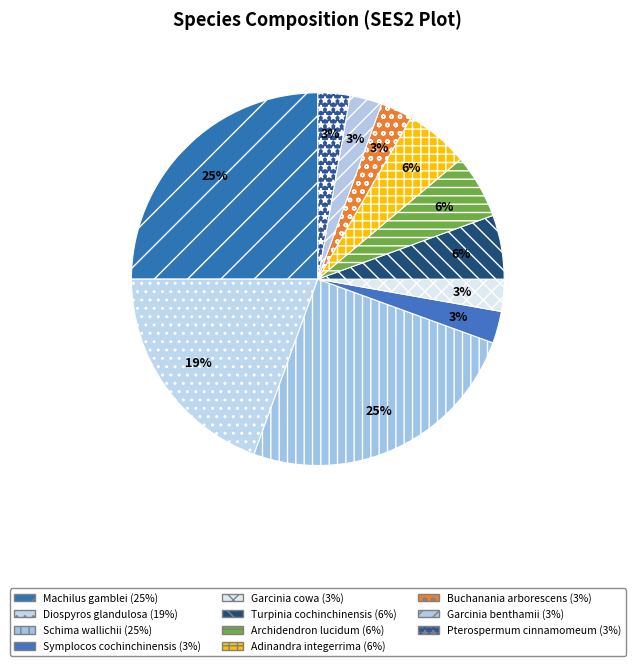

How many slices are in this pie chart?

11